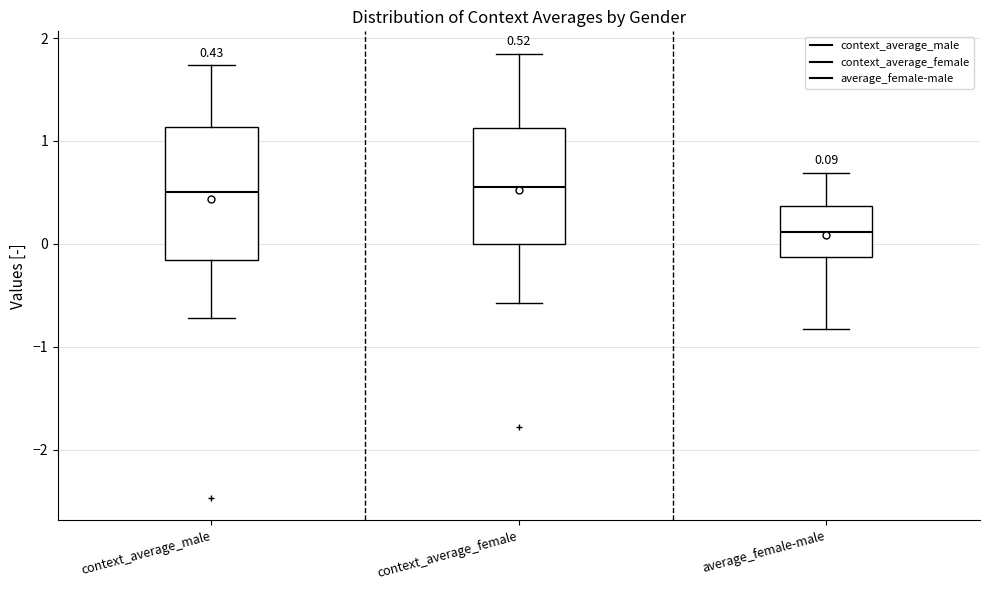

Which box's median line is the lowest?

average_female-male